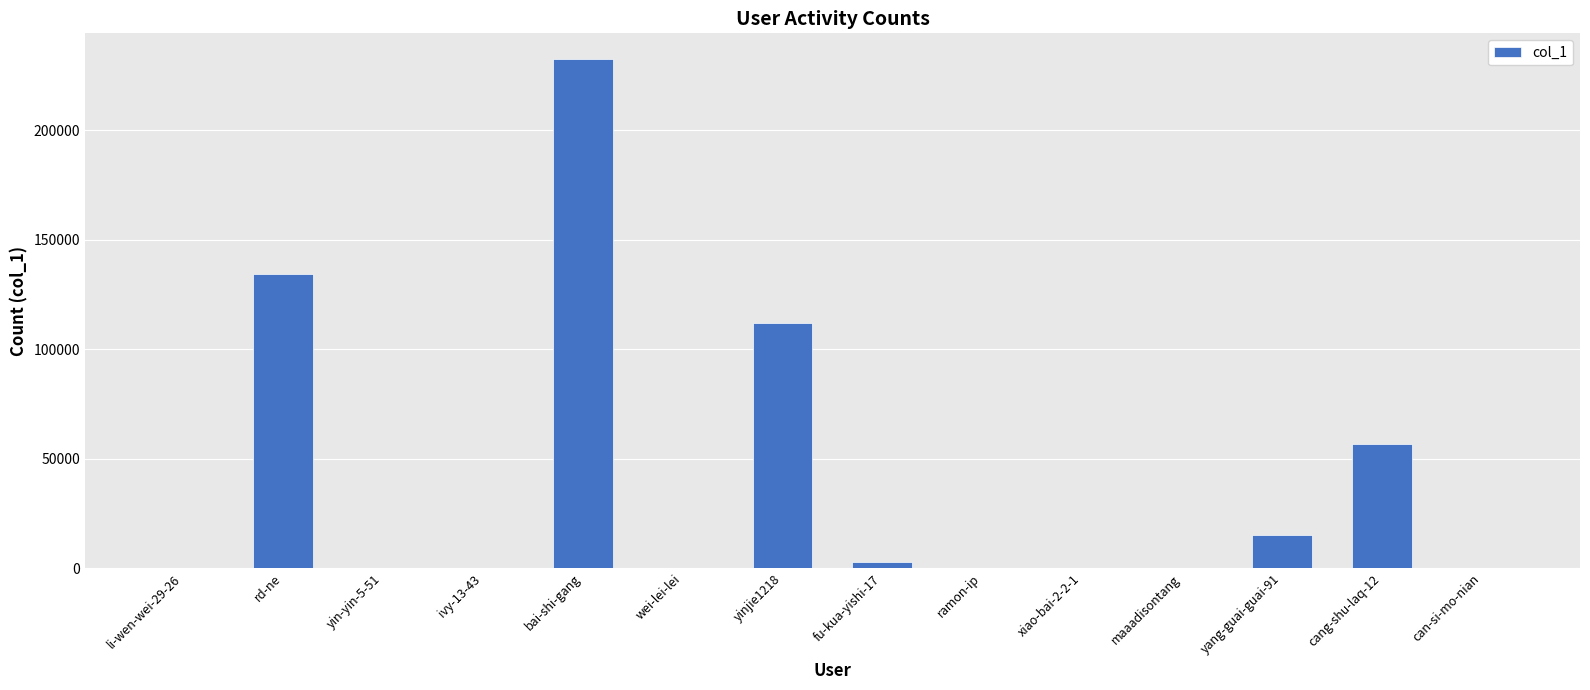

How many series are shown in this chart?

1